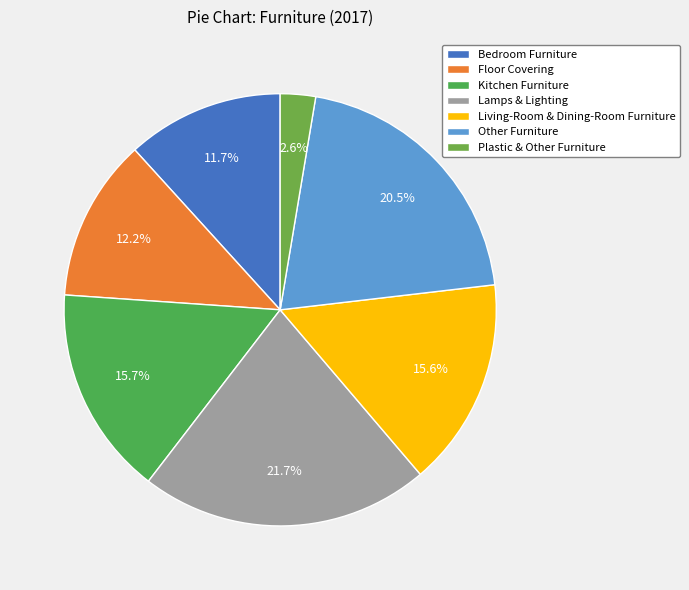

Which slice is the smallest?

Plastic & Other Furniture